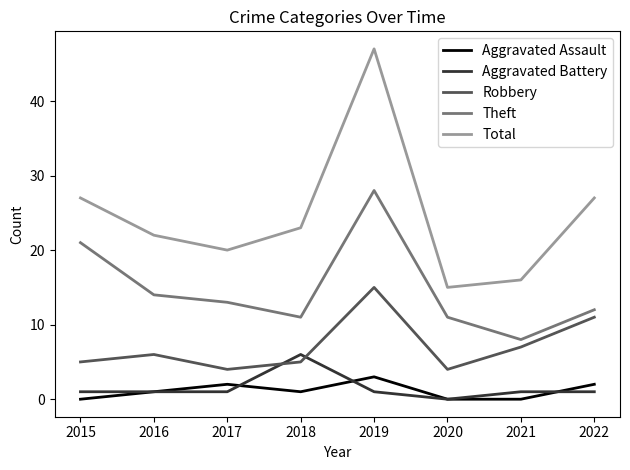

List the series in order of their peak value, lowest first.

Aggravated Assault, Aggravated Battery, Robbery, Theft, Total